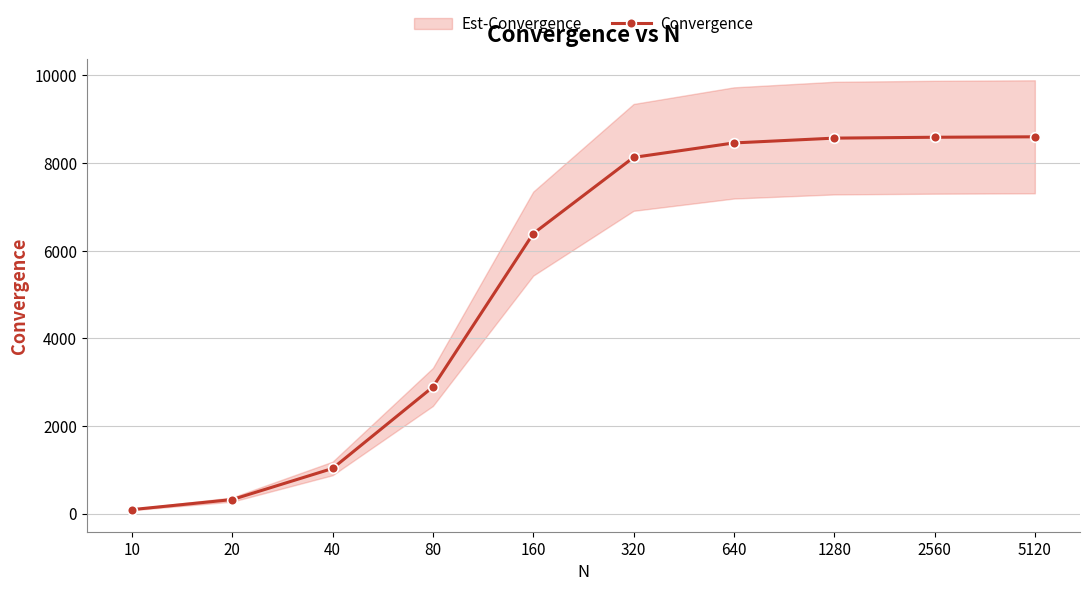

Reading left to right, extract all data points from this chart.

10=90	20=320	40=1030	80=2890	160=6390	320=8130	640=8460	1280=8570	2560=8590	5120=8600